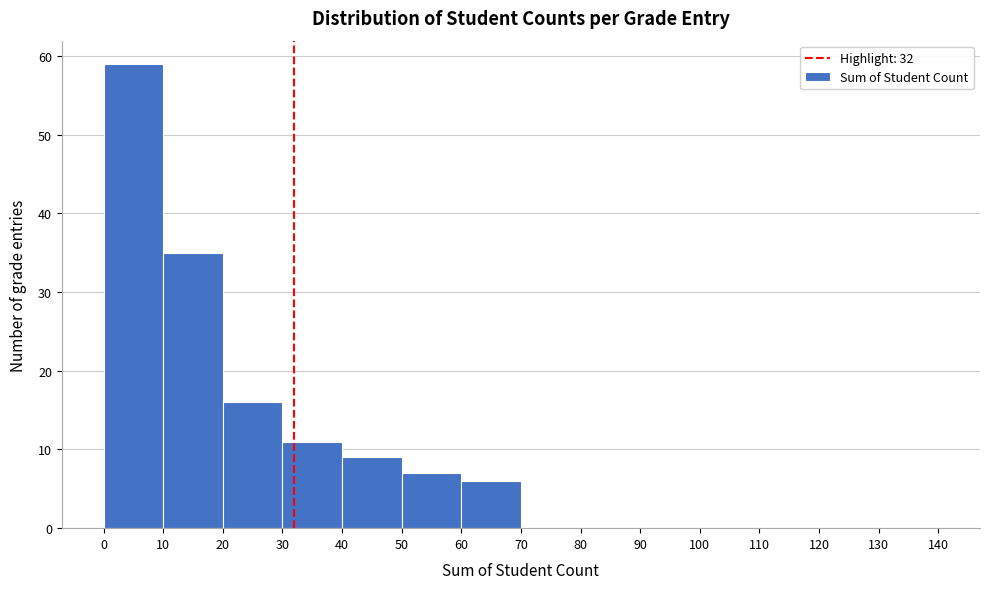

What is the height of the bar covering 20 to 30 on the x-axis? The values are not printed on the chart, so give them approximately, as read against the axis.

16